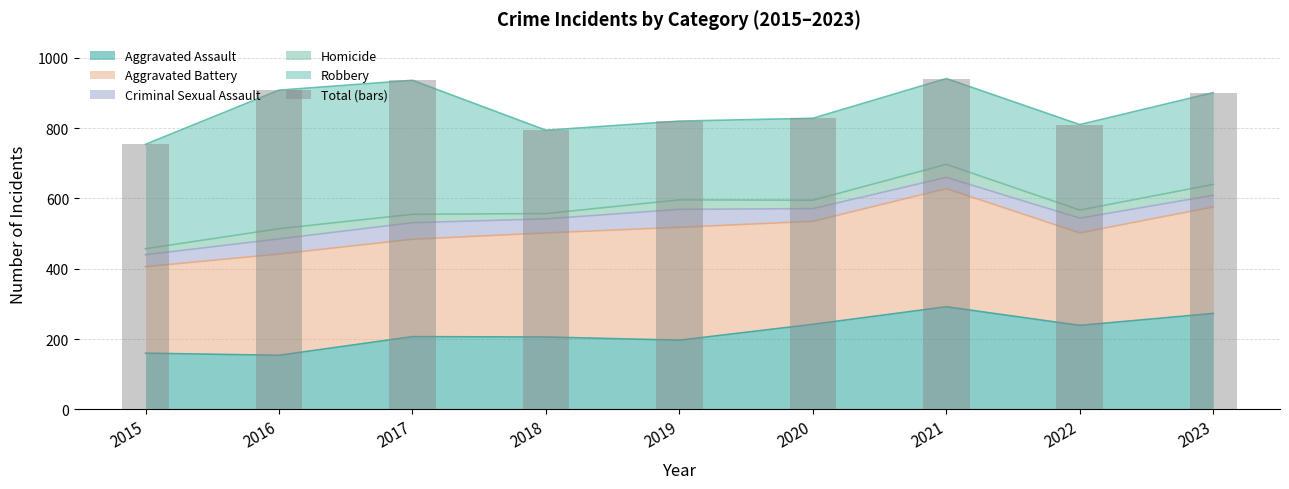

What is the value of the 7th bar from the left?

941